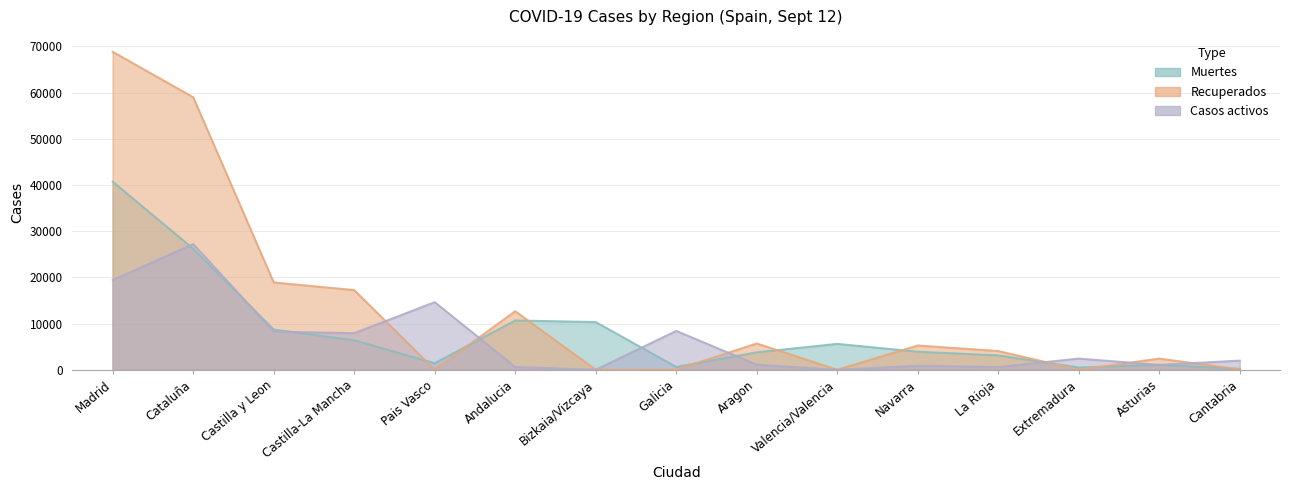

Which series has the largest range (max minus min)?

Recuperados